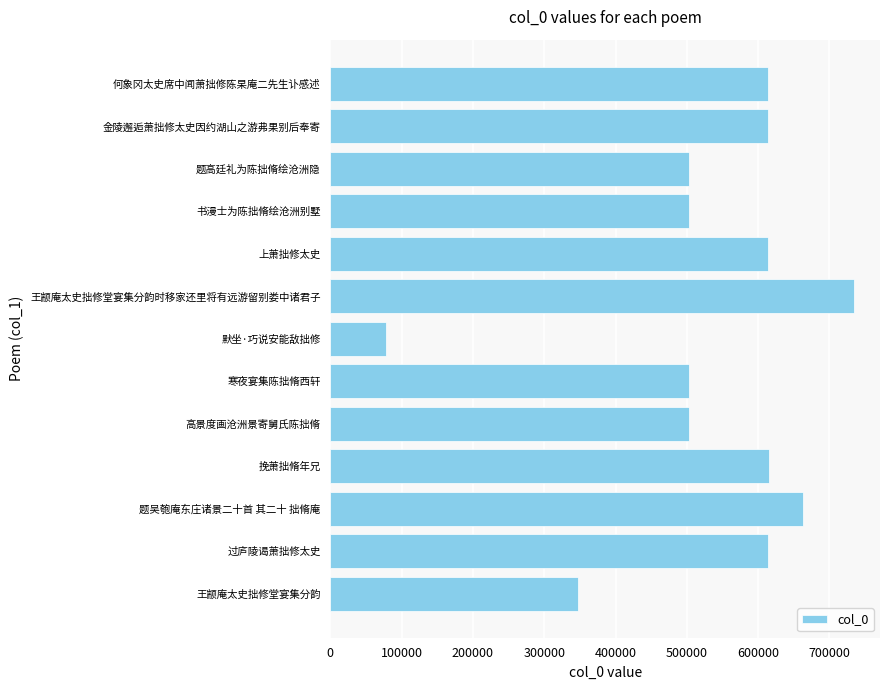

The chart shows a value of 734288 at 王颛庵太史拙修堂宴集分韵时移家还里将有远游留别娄中诸君子. True or false?

True